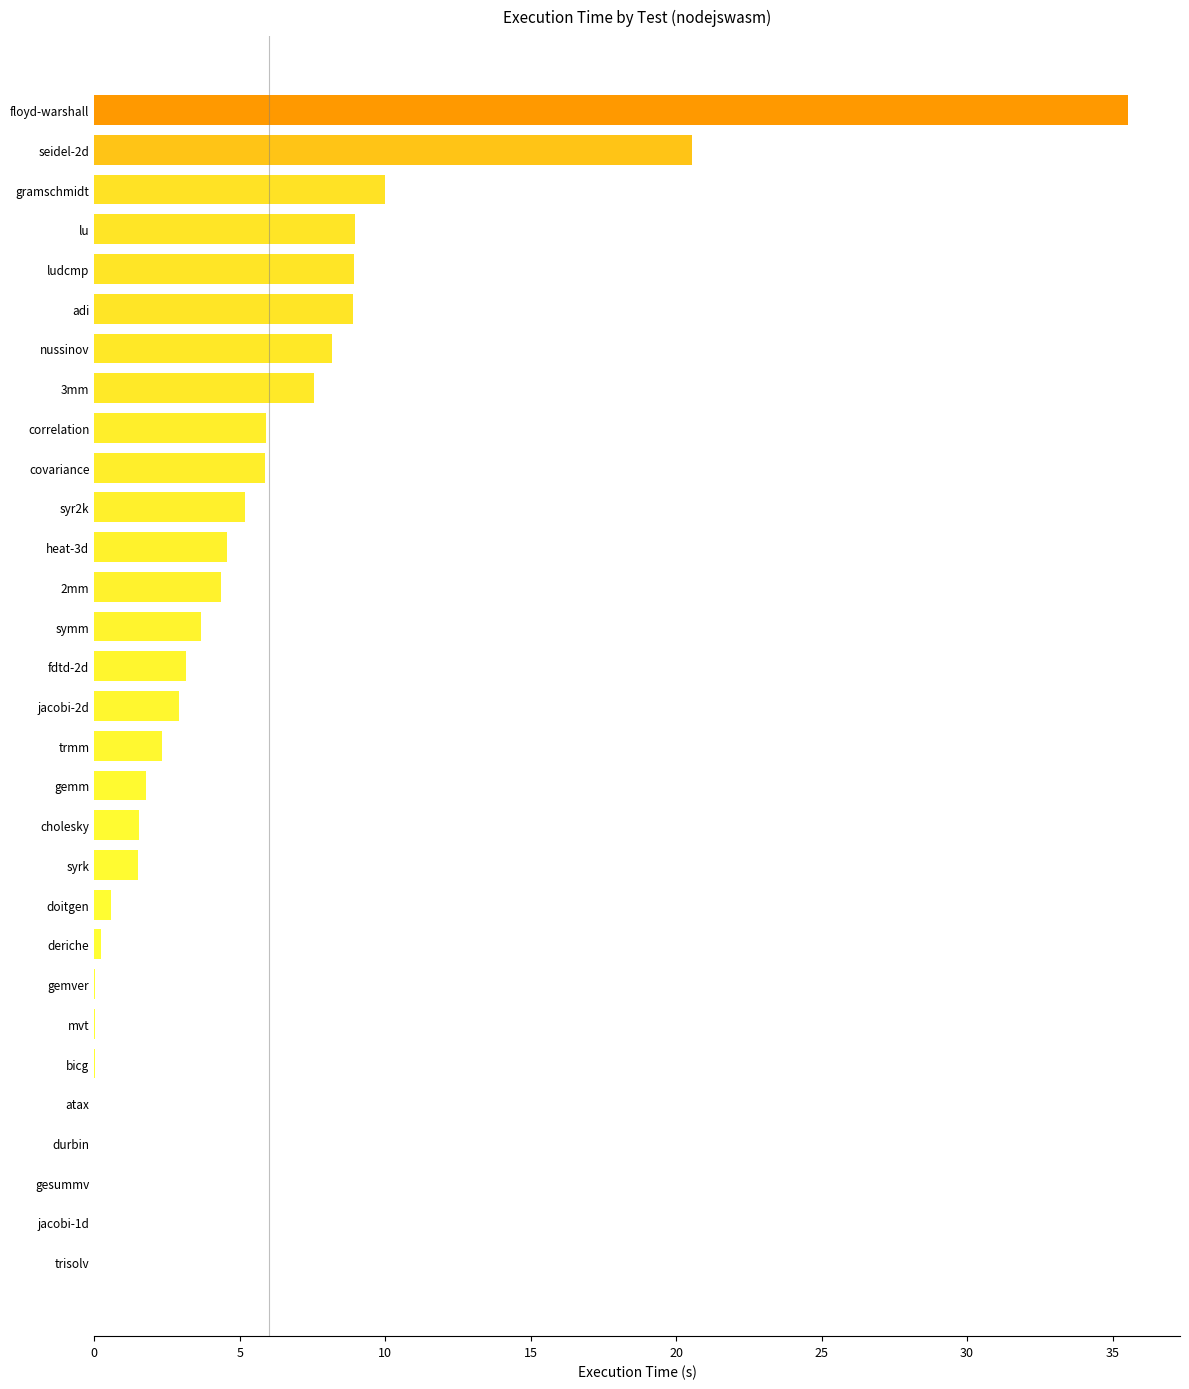

The chart shows a value of 8.3 at covariance. True or false?

False